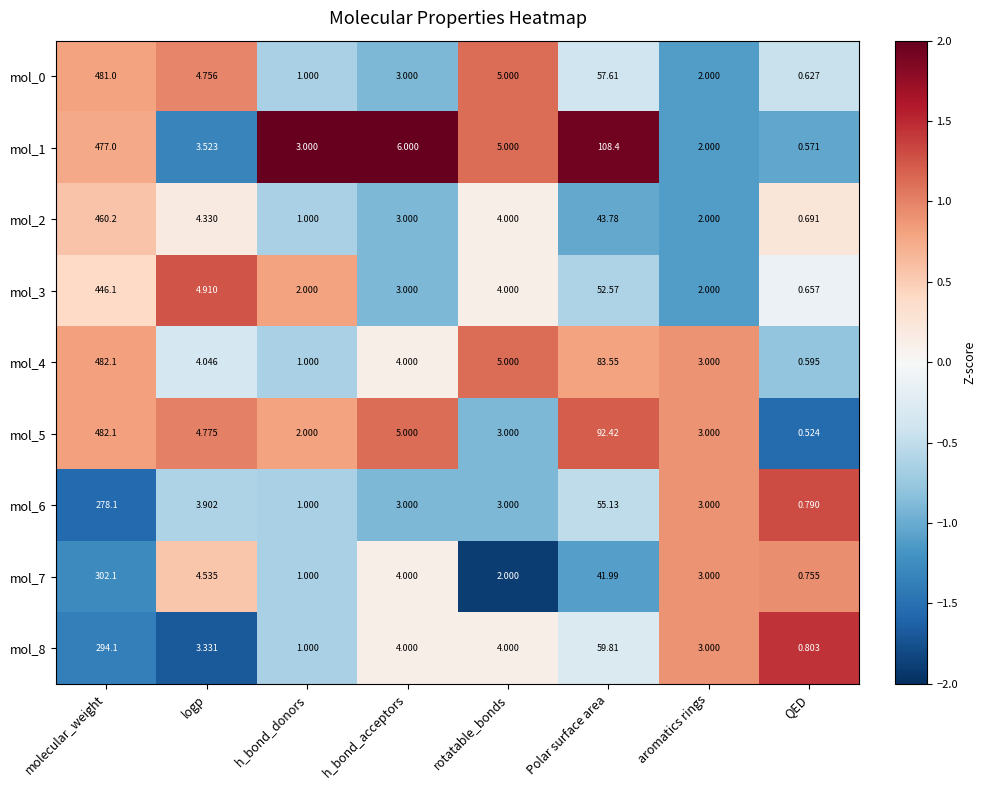

What is the greatest value displayed?

482.1